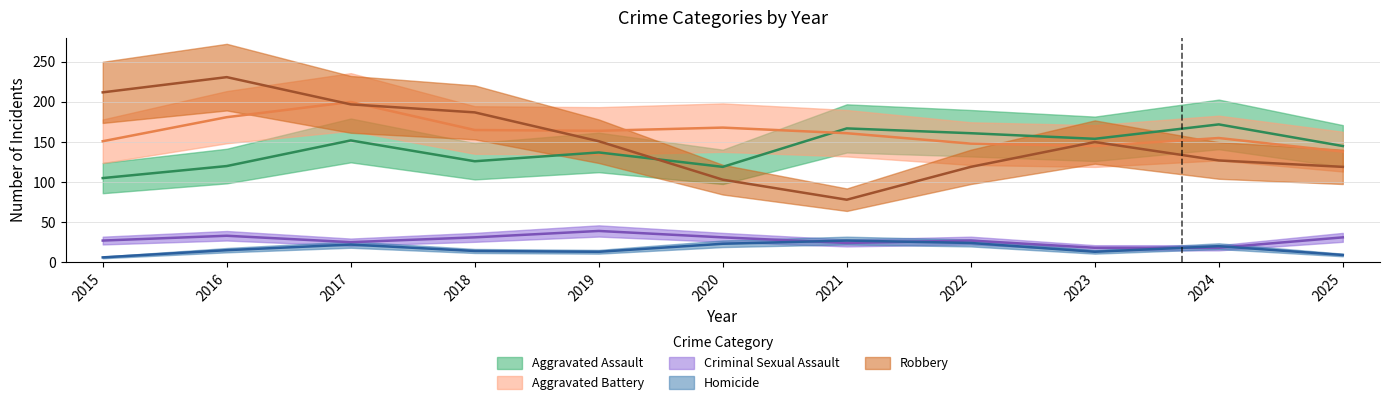

How many lines are shown in the chart?

5